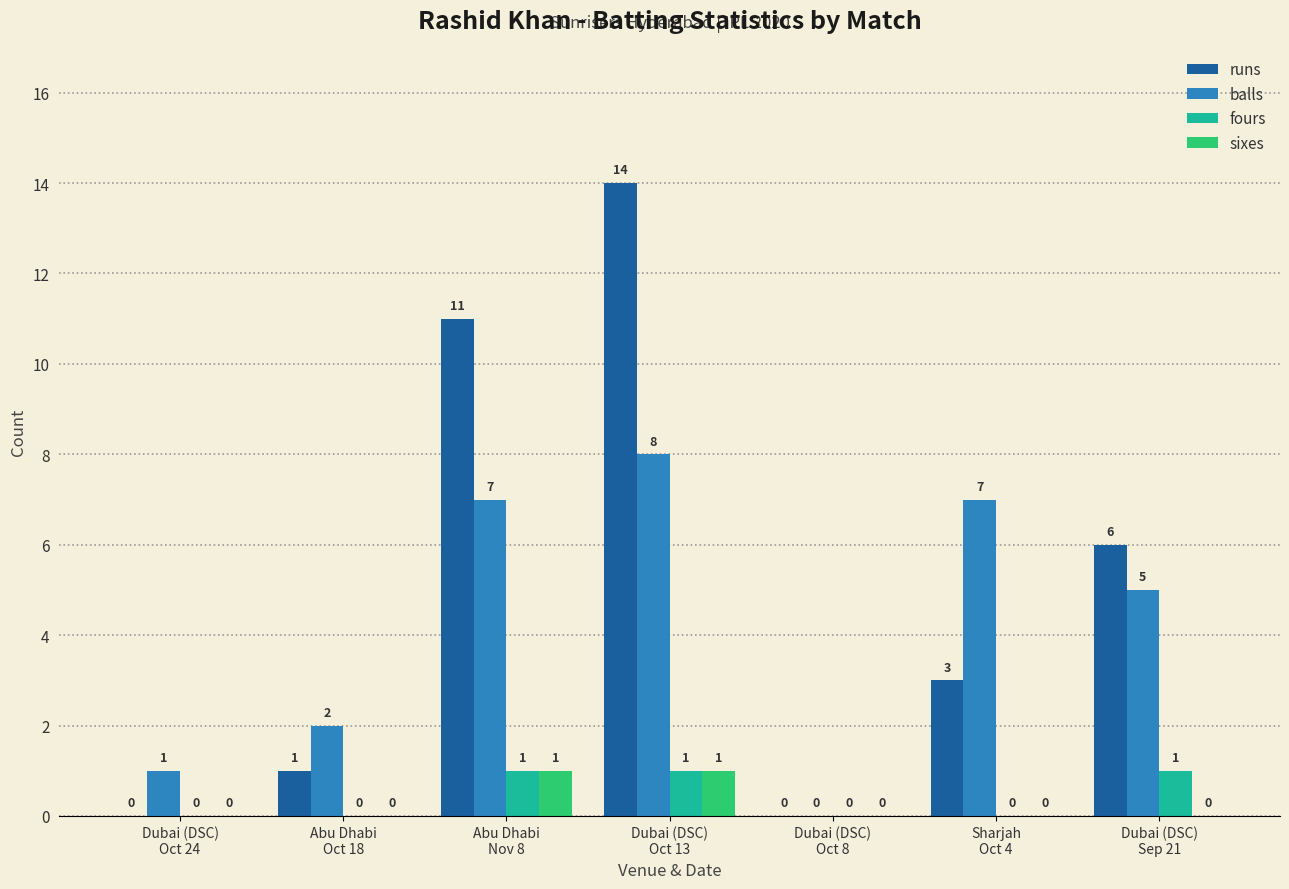

How many values in runs are above zero?

5